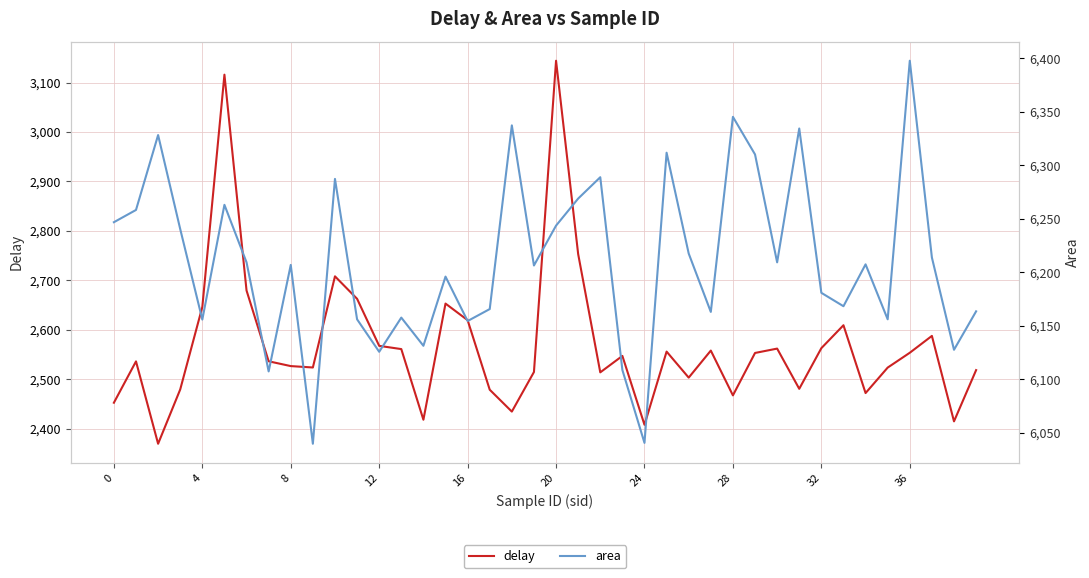

Read the area value at 25.

6311.6